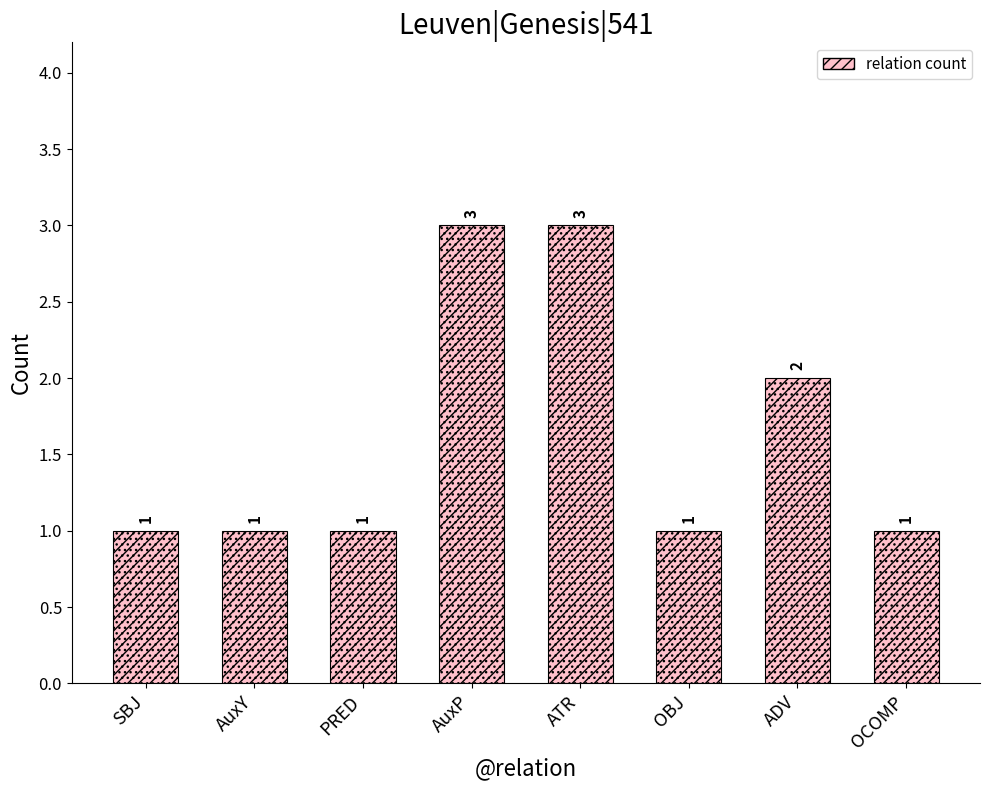

At which category does the chart reach its minimum across all series?

SBJ